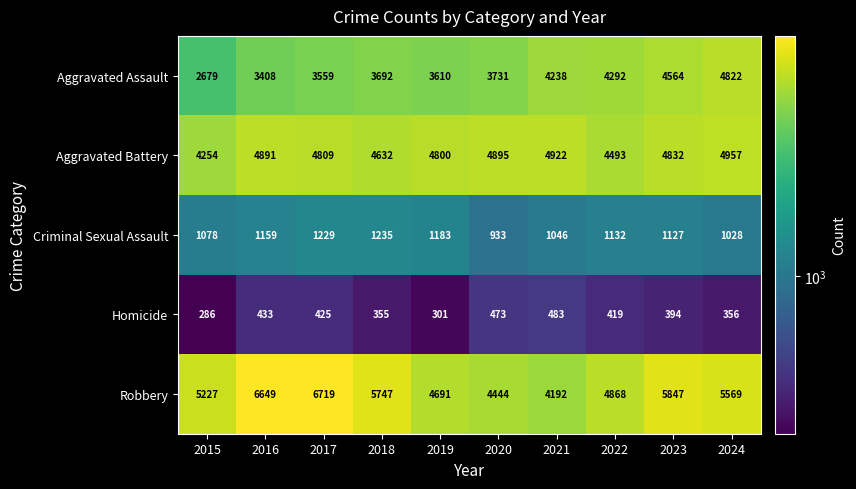

What is the difference between the maximum and minimum values in the Criminal Sexual Assault series?

302